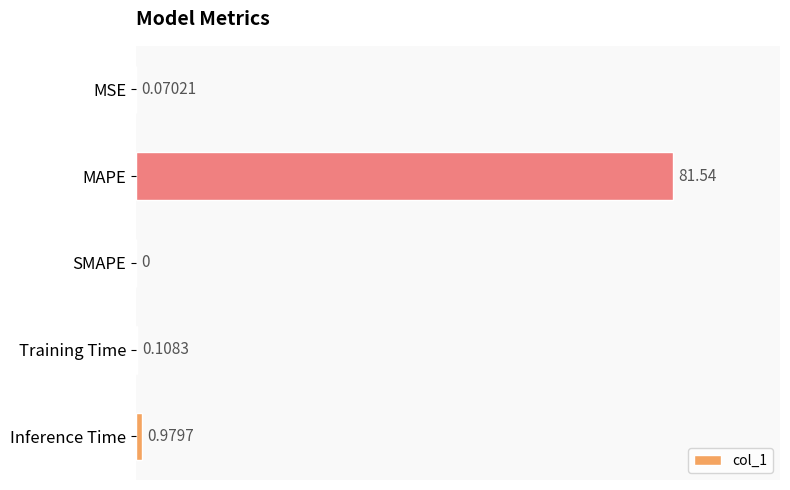

Between SMAPE and Inference Time, which is larger?

Inference Time